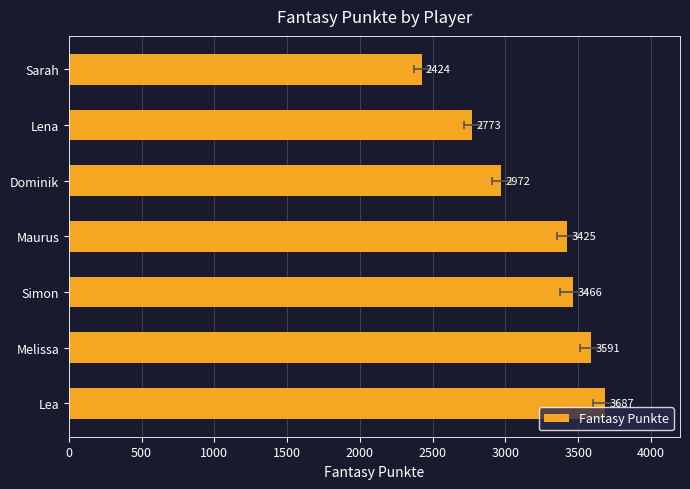

What is the difference between the maximum and second lowest values?

914